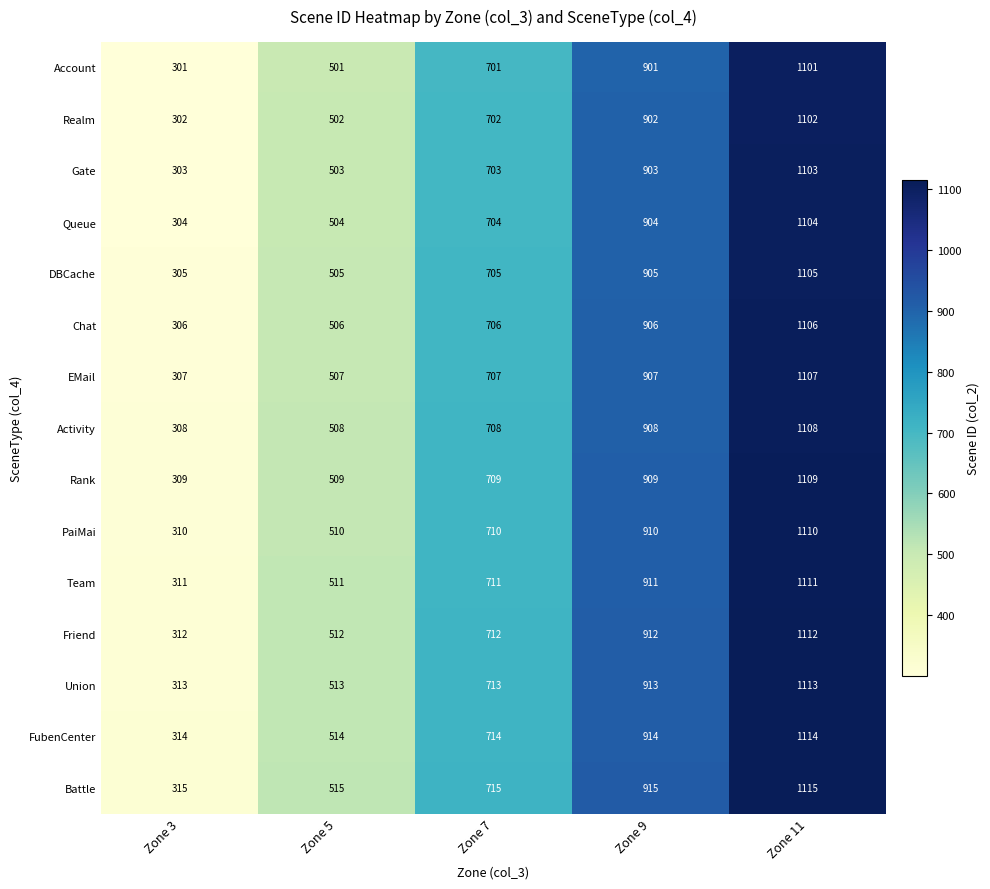

At how many categories does at least one series exceed 410?

4